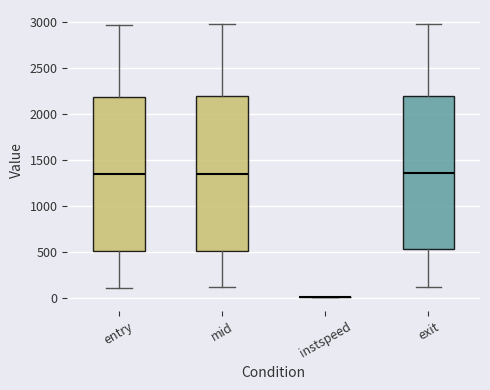

Reading left to right, transcribe this box plot: for each box, give where its median line is, the range the box spans, and where its two whiskers end, as read against the y-axis. The values are not printed on the chart, so give them approximately, as read against the axis.

entry: median 1350, box 500 to 2200, whiskers 100 to 2950
mid: median 1350, box 500 to 2200, whiskers 100 to 3000
instspeed: box collapsed to a line at 0, whiskers 0 to 0
exit: median 1350, box 550 to 2200, whiskers 150 to 3000